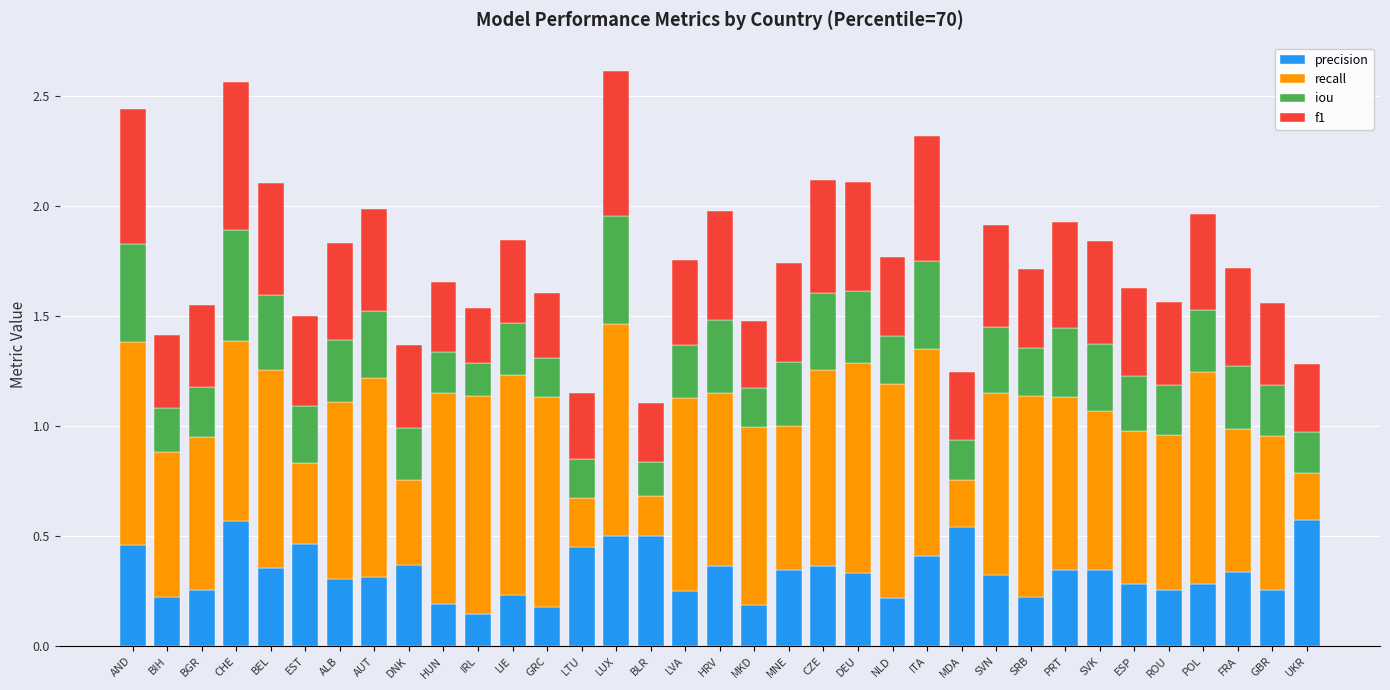

What are all the series names shown in the legend?

precision, recall, iou, f1